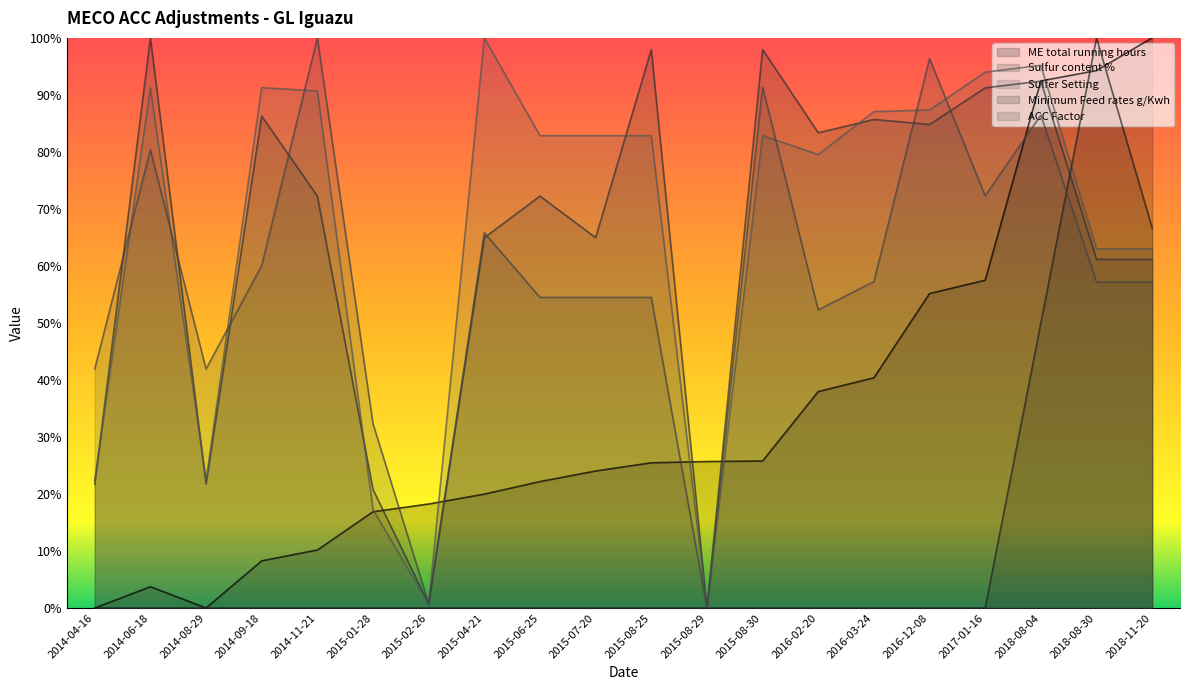

At which category is the sum across all series the highest?

2018-08-04